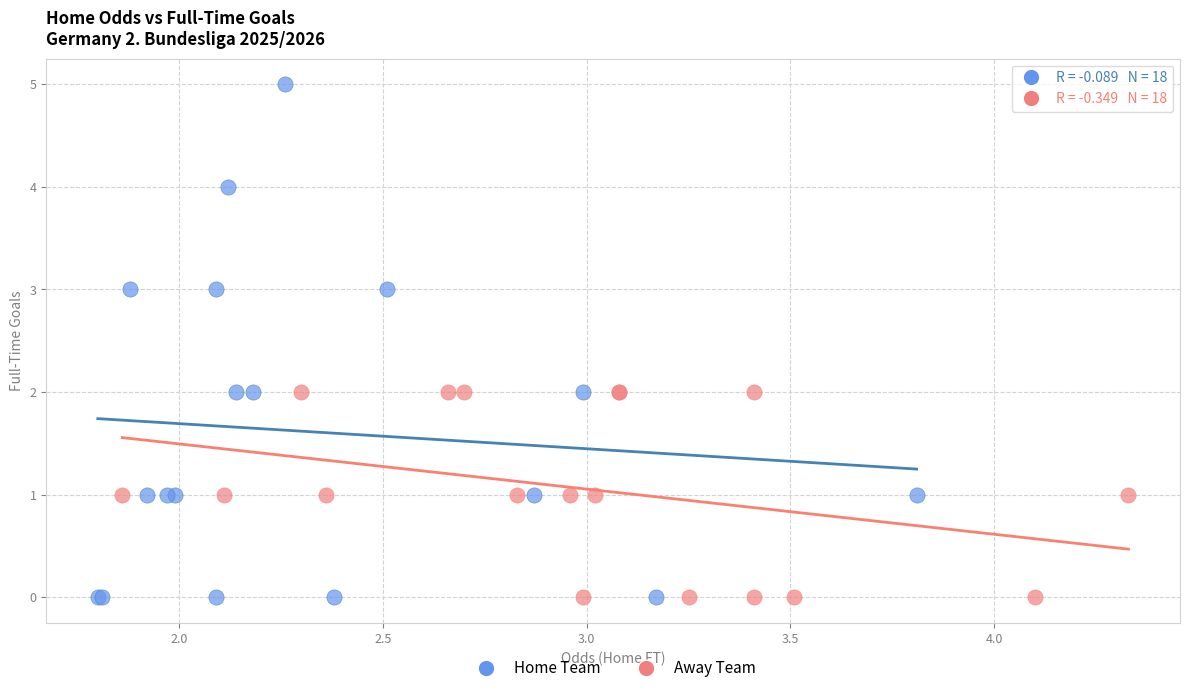

Which series has the widest spread of Y values?

Home Team